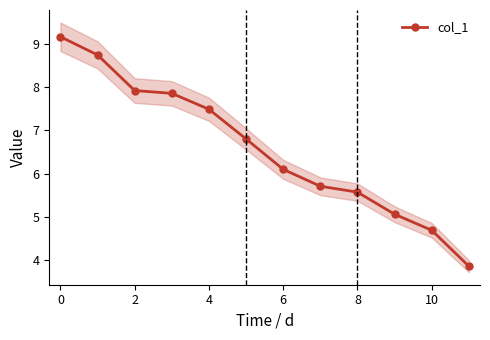

True or false: col_1 has more than 2 points higher than both neighbors.

False